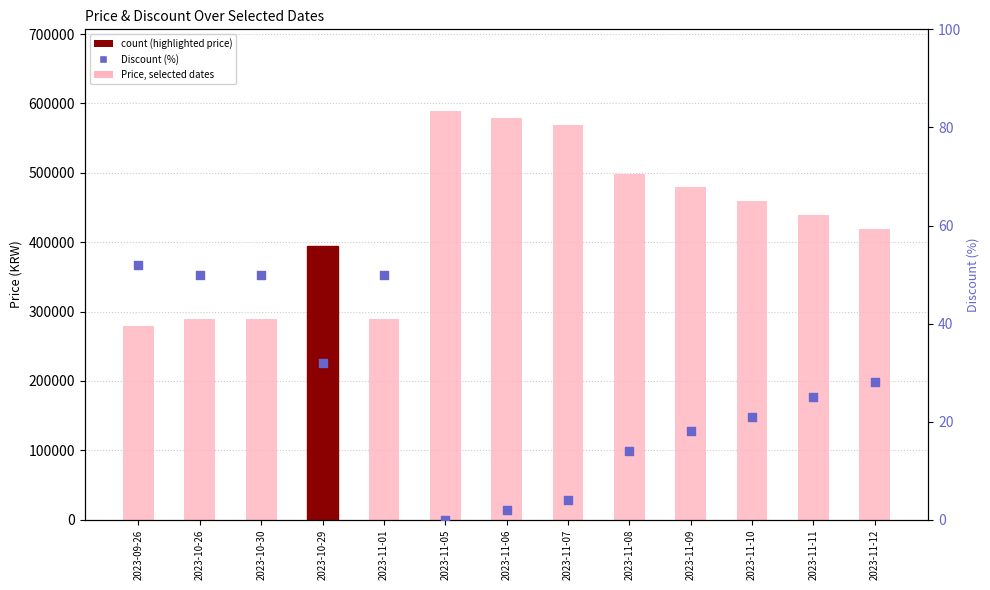

Is the value of Discount at 2023-11-11 greater than the value of Price at 2023-10-26?

No